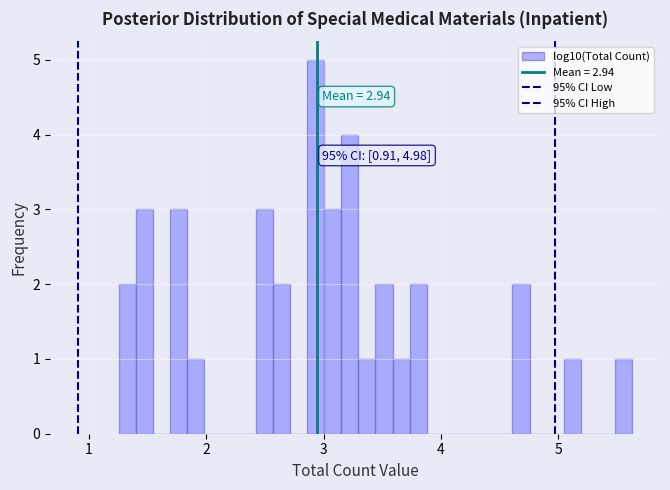

Read against the x-axis, roughly where is the centre of the tallest bar?

2.9